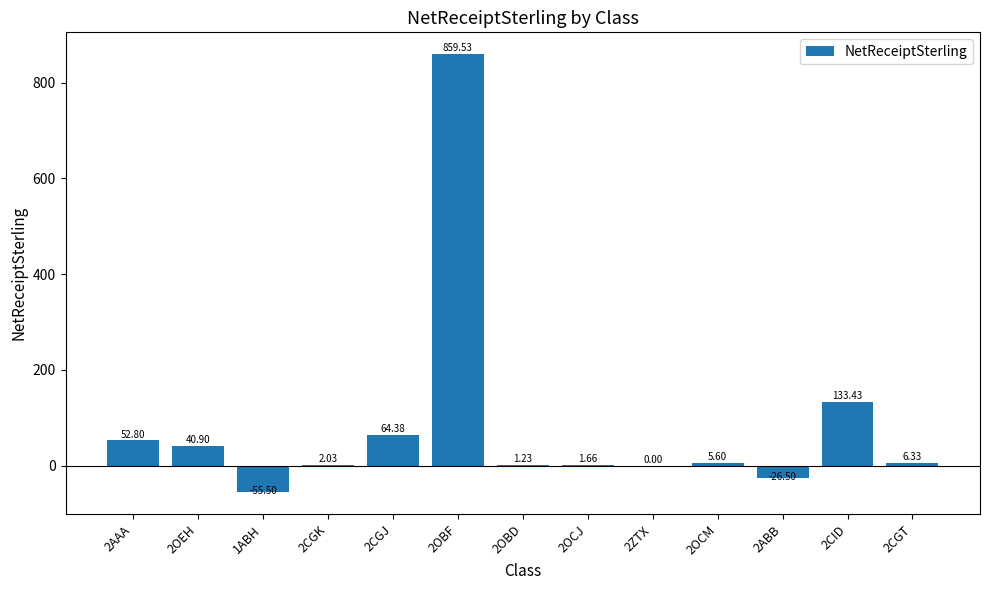

Between 2OCJ and 2OEH, which is larger?

2OEH